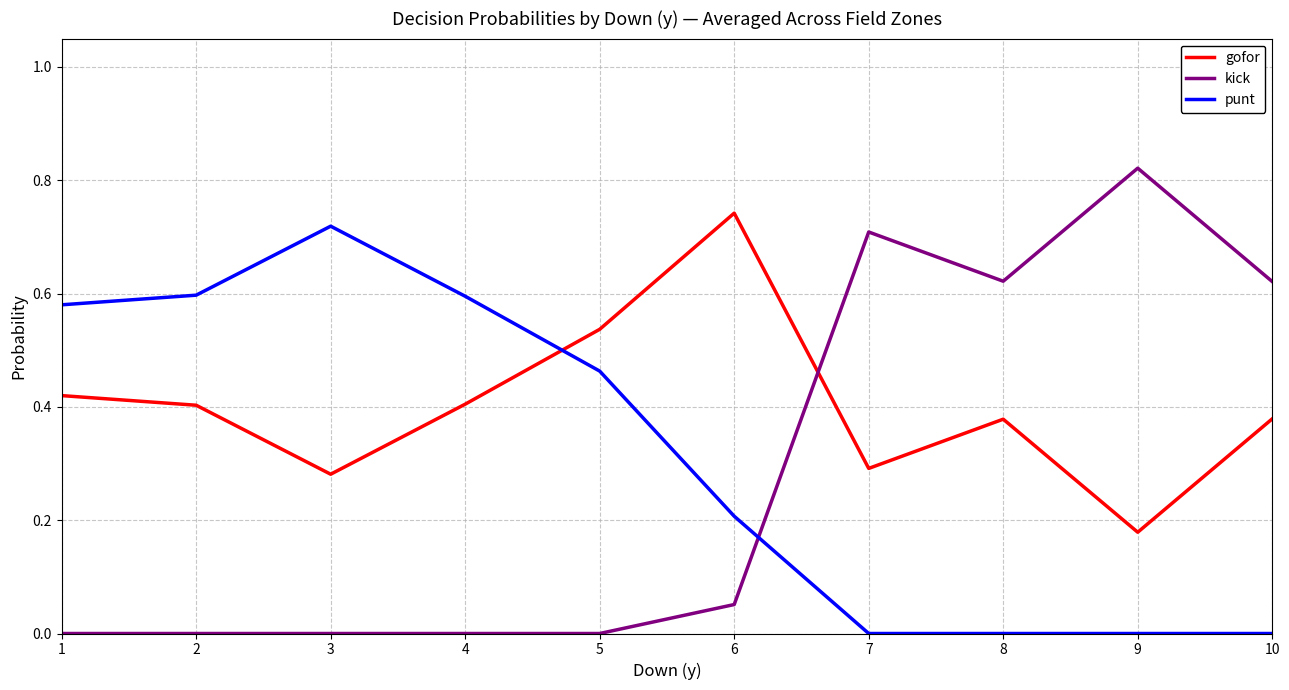

The kick series shows 1.0 at 8. True or false?

False